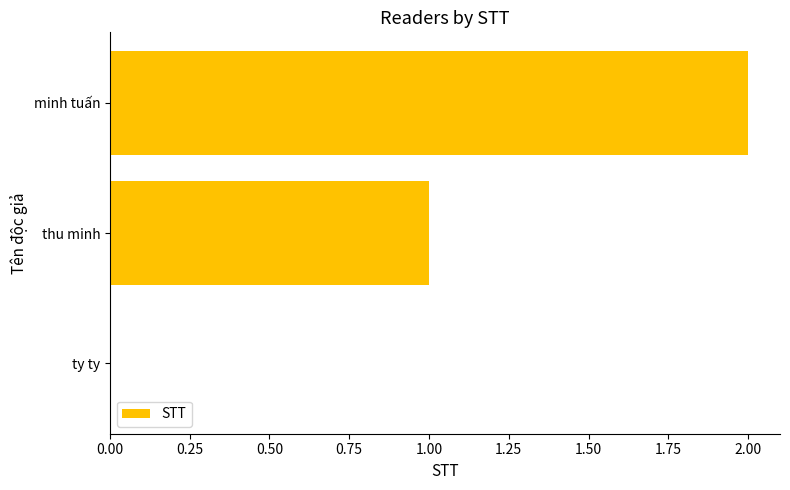

Which has a higher value, ty ty or minh tuấn?

minh tuấn